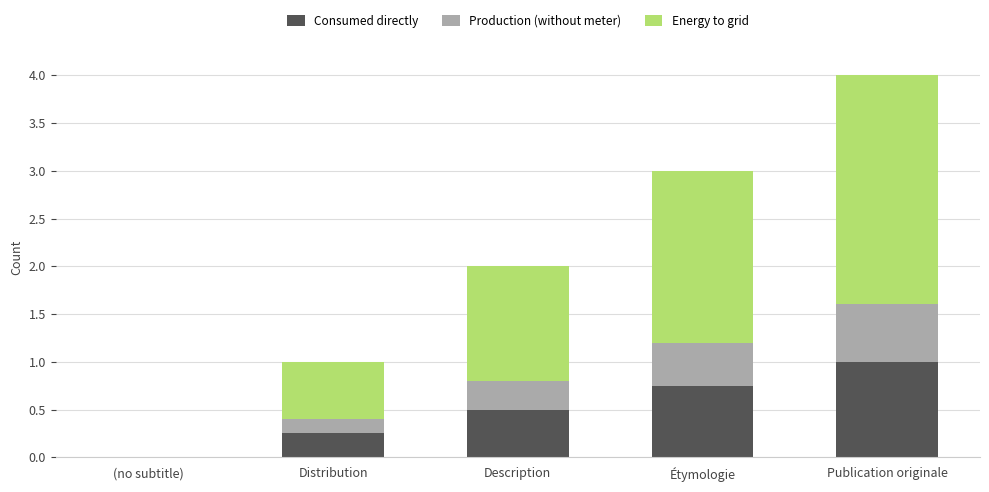

Which category has the highest value in the Consumed directly series?

Publication originale